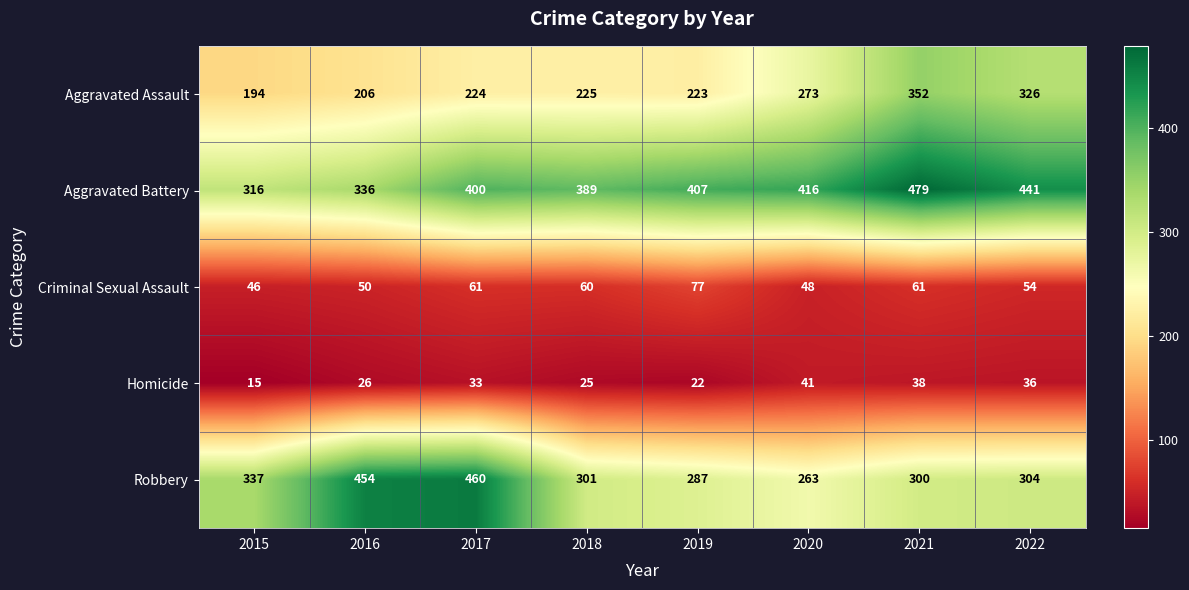

At 2018, list the series in order from largest to smallest.

Aggravated Battery, Robbery, Aggravated Assault, Criminal Sexual Assault, Homicide